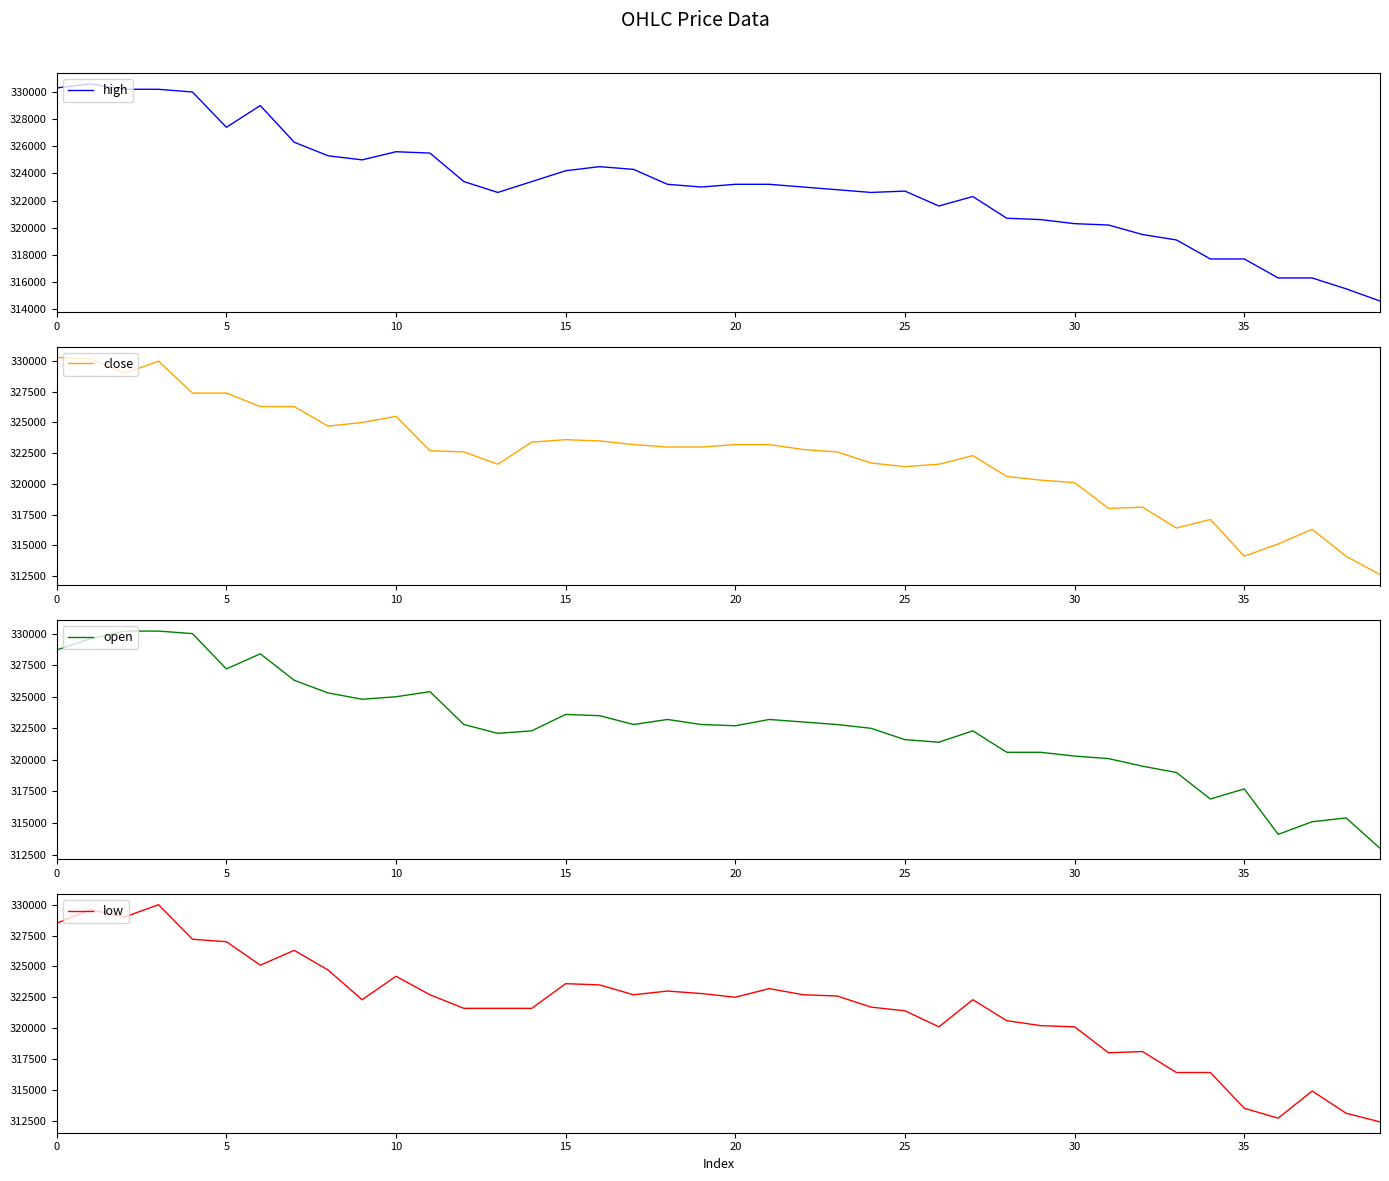

True or false: high and low intersect in this chart.

False